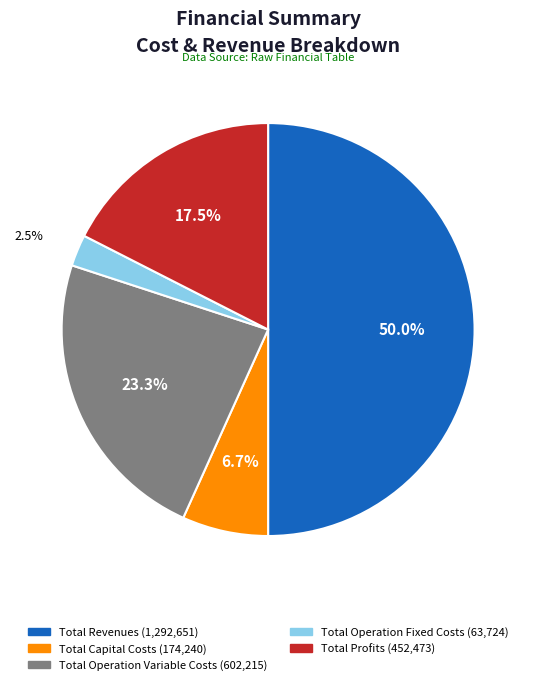

True or false: Total Capital Costs accounts for 7% of the total.

True